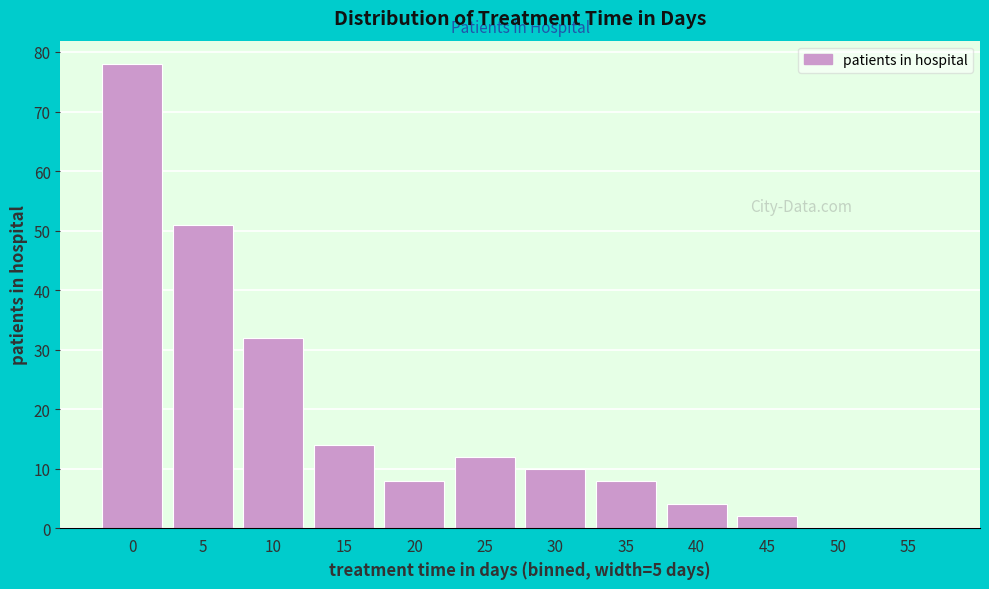

Reading left to right, what are all the values shown in this chart?

0=78	5=51	10=32	15=14	20=8	25=12	30=10	35=8	40=4	45=2	50=0	55=0